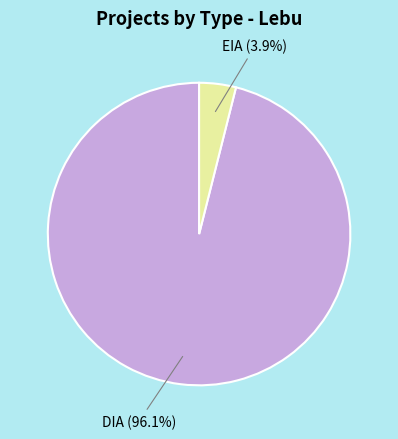

Does any single category account for the majority?

Yes